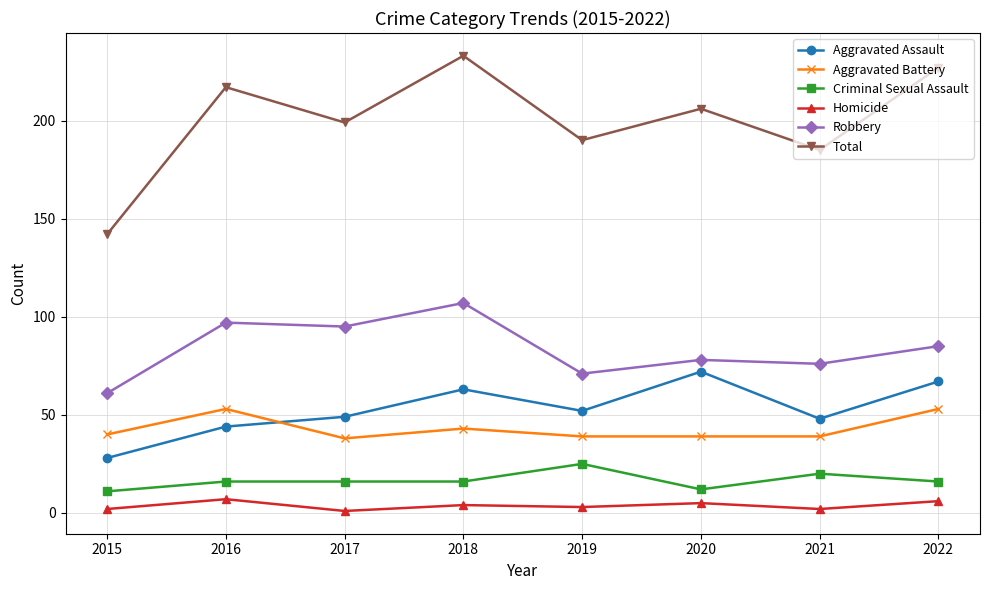

Which series has the widest spread of values?

Total